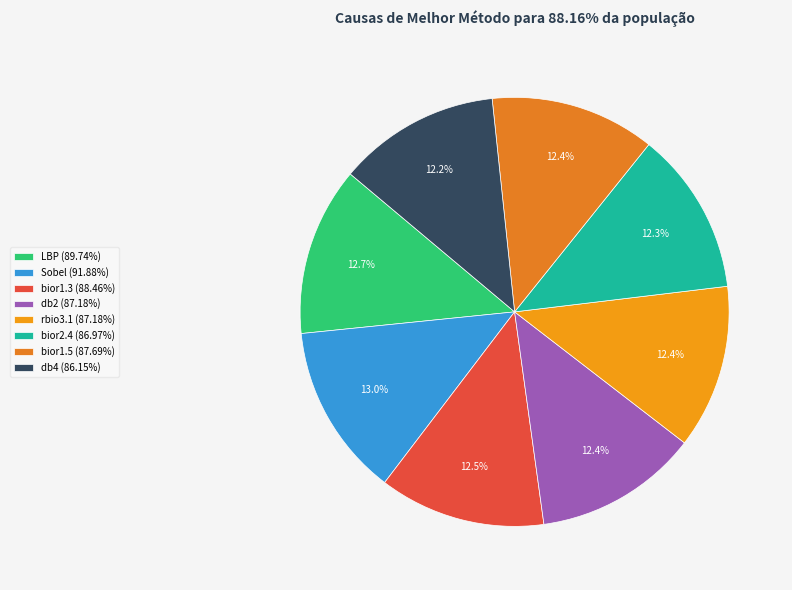

The LBP slice represents 13% of the pie. True or false?

True